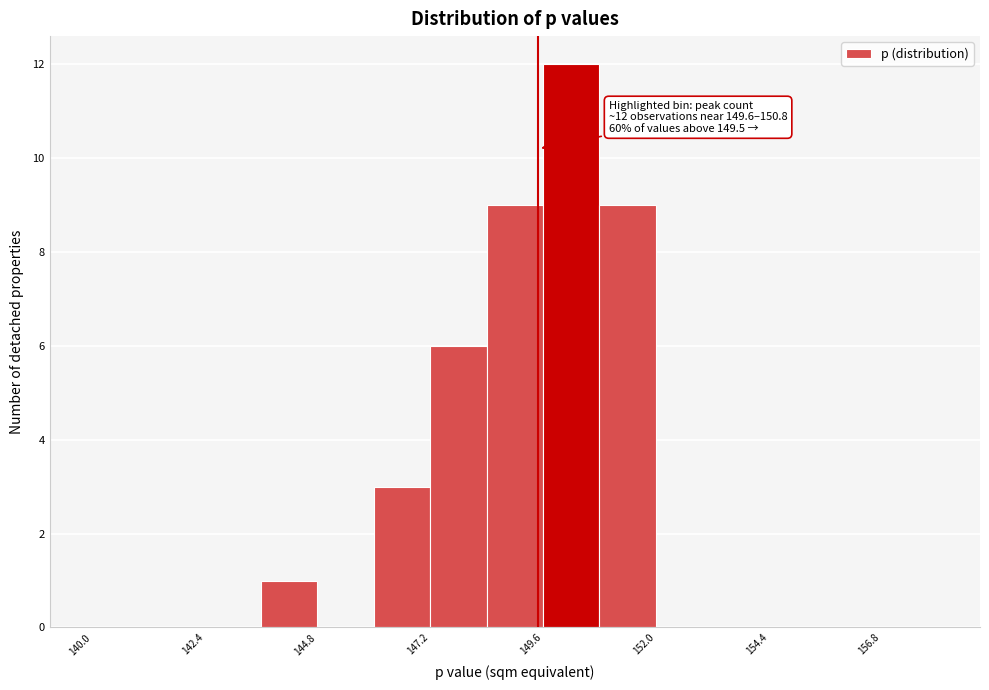

Read against the x-axis, roughly where is the centre of the tallest bar?

150.0